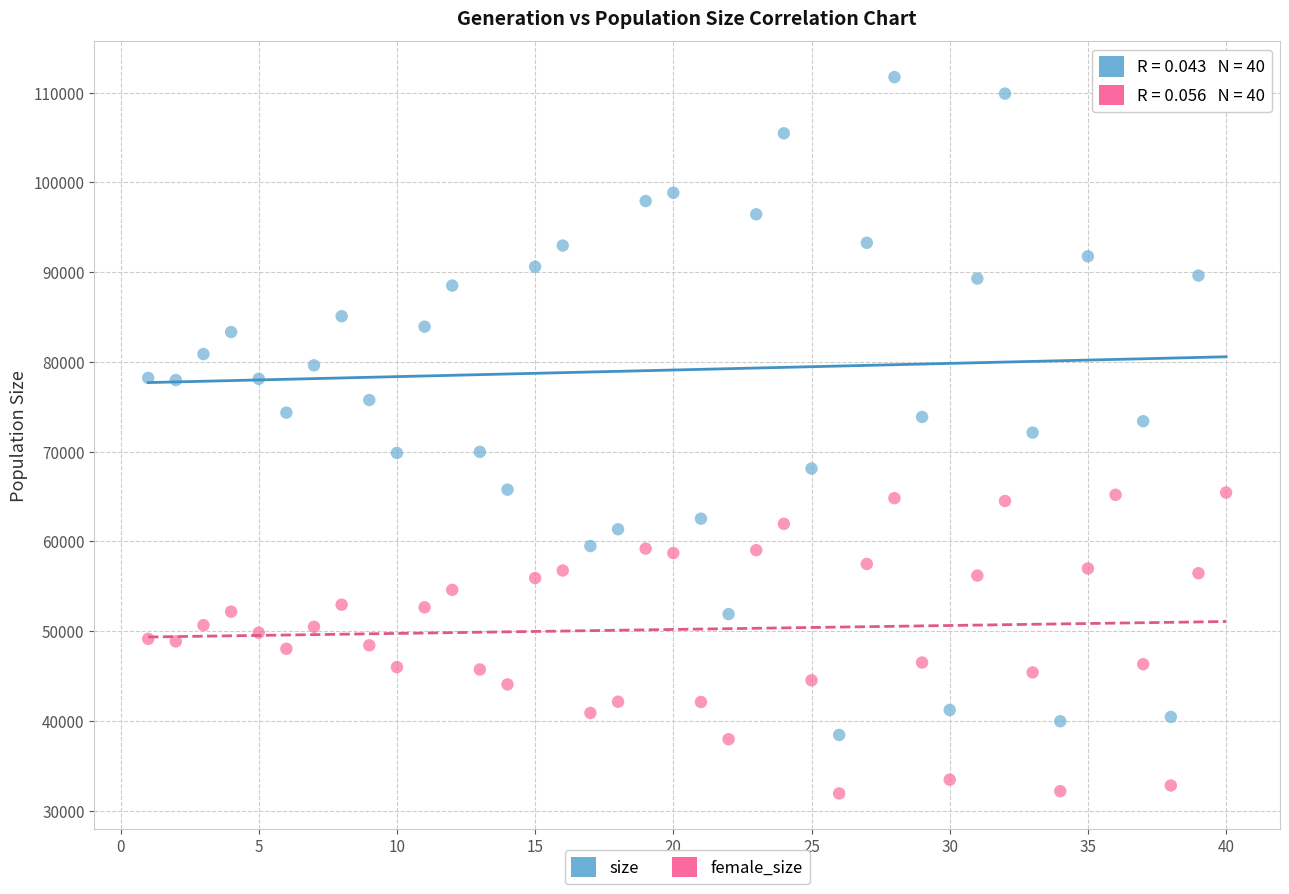

What is the X range (max minus min) for the scatter plot?

39